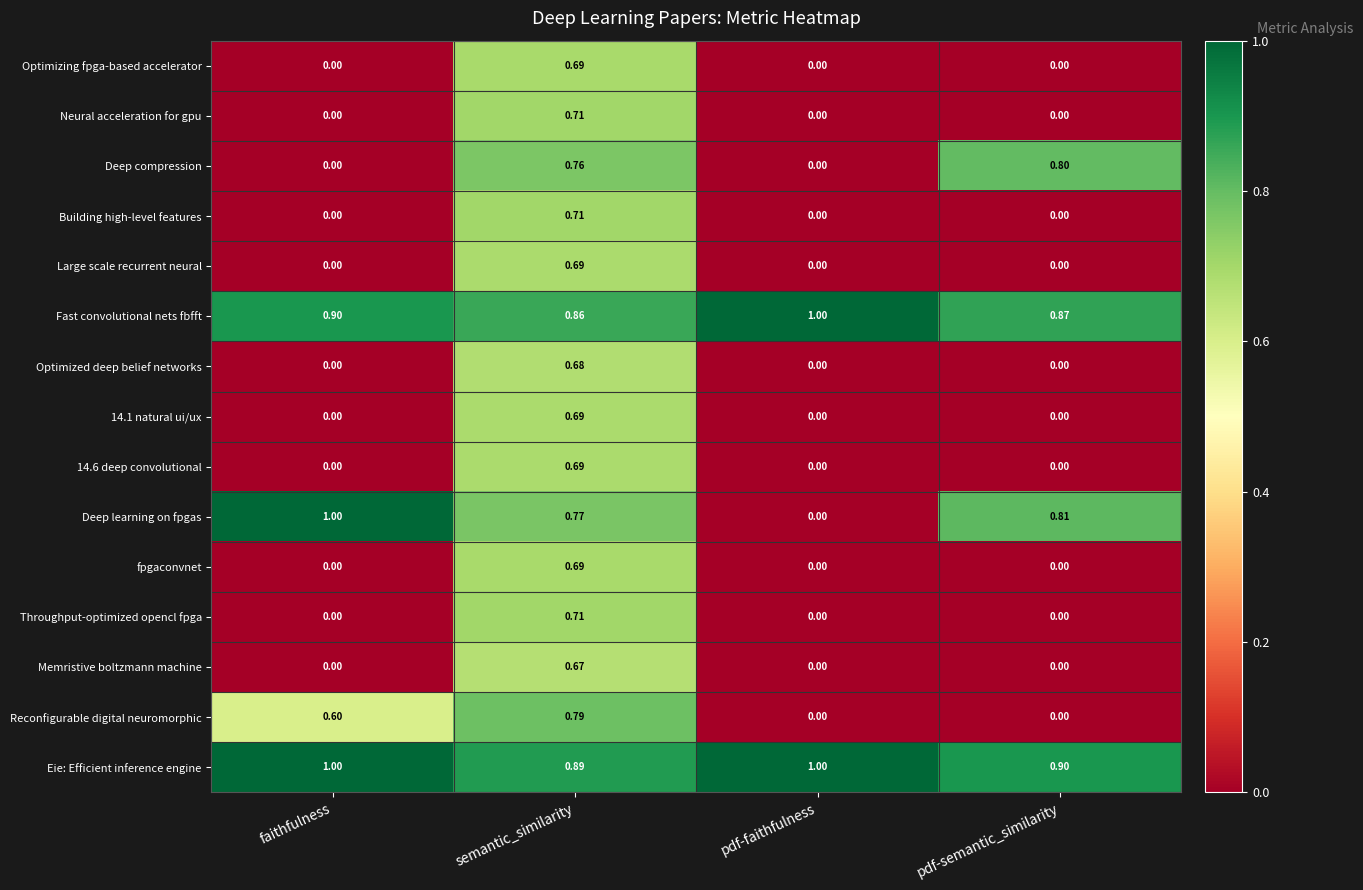

Which series has the largest total across all categories?

Eie: Efficient inference engine